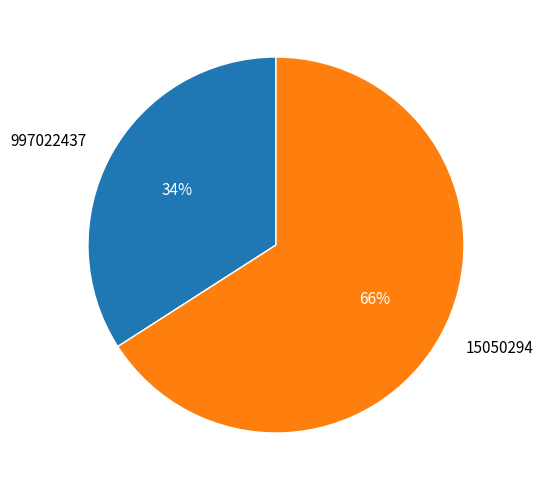

How many segments does this pie chart have?

2